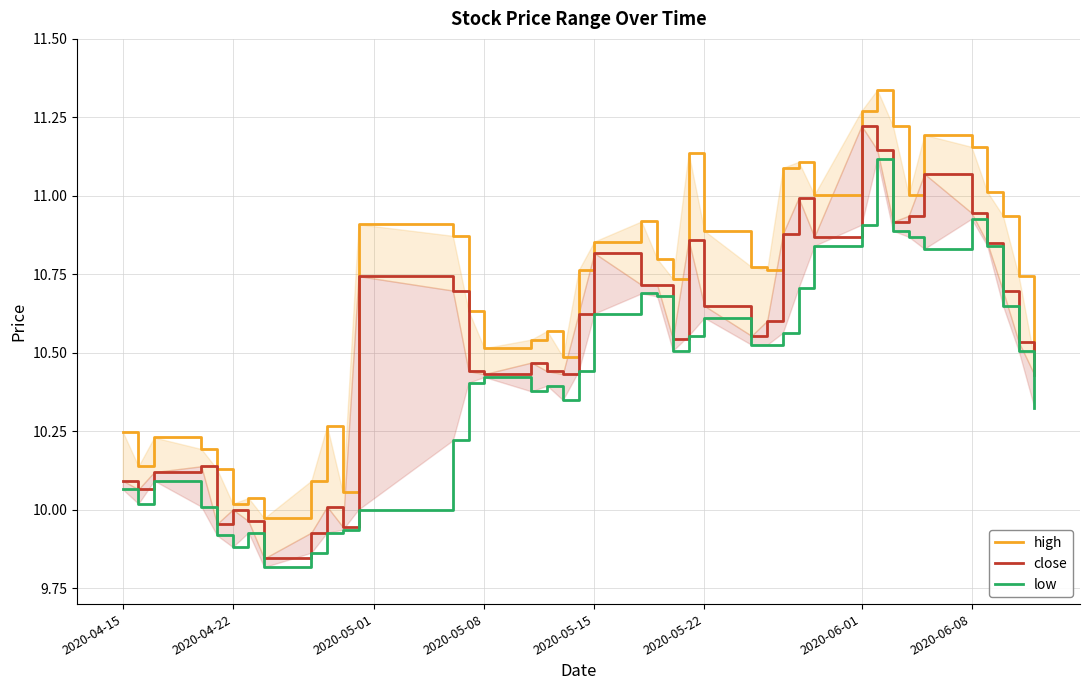

True or false: close has more than 0 points higher than both neighbors.

True